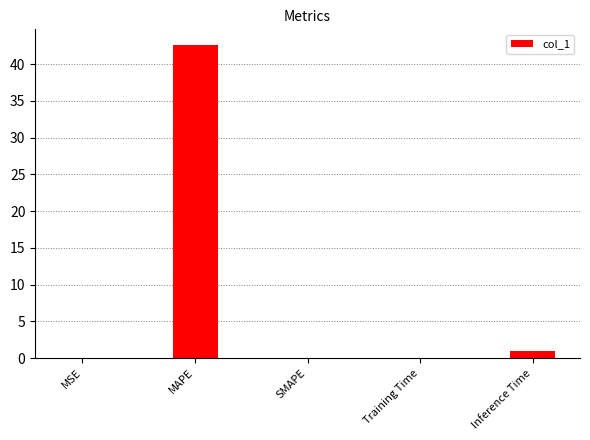

True or false: the data shows 61.5 at MAPE.

False